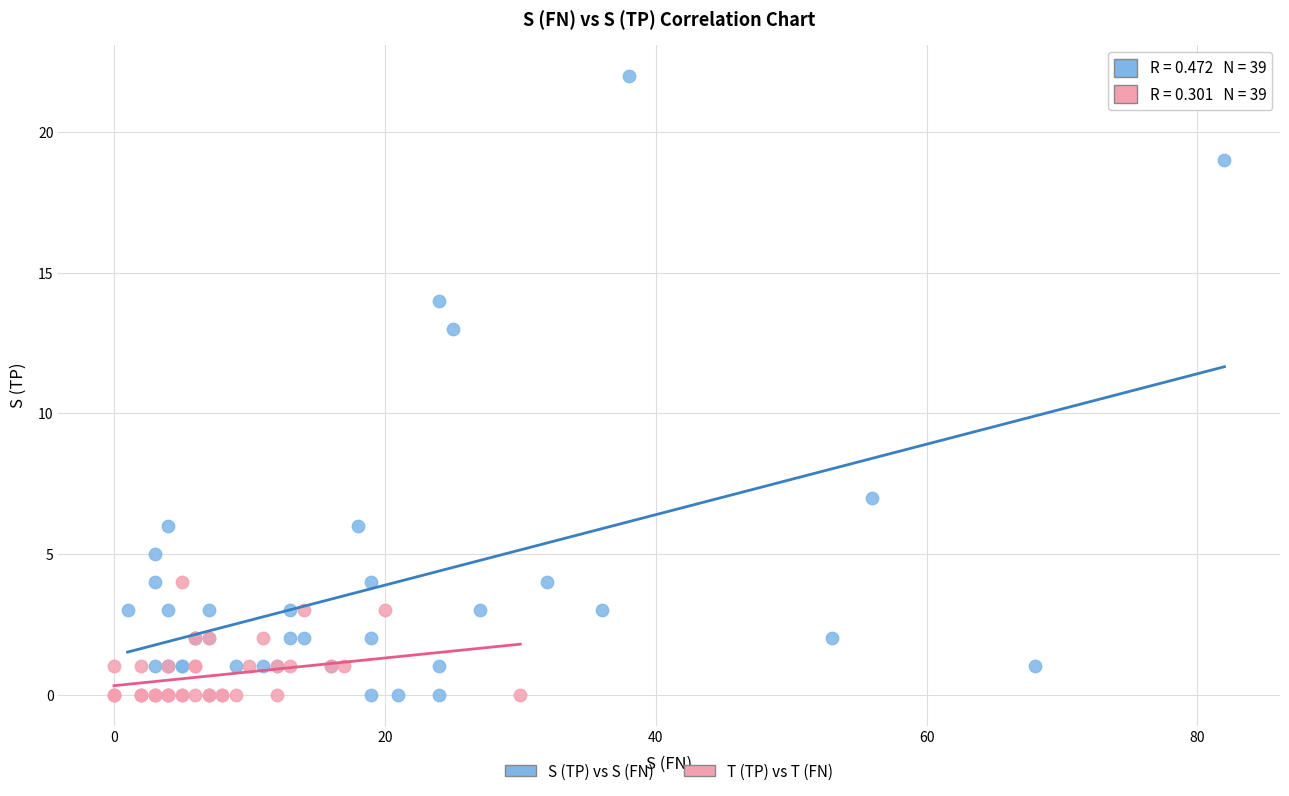

What are all the series names shown in the legend?

S (TP) vs S (FN), T (TP) vs T (FN)